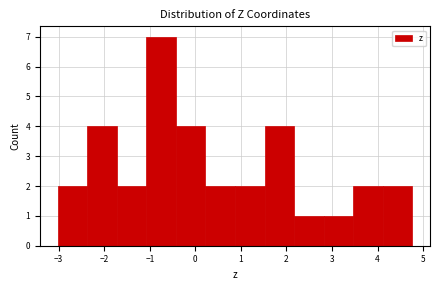

Over which range of the x-axis is the bar tallest?

-1.1 to -0.4